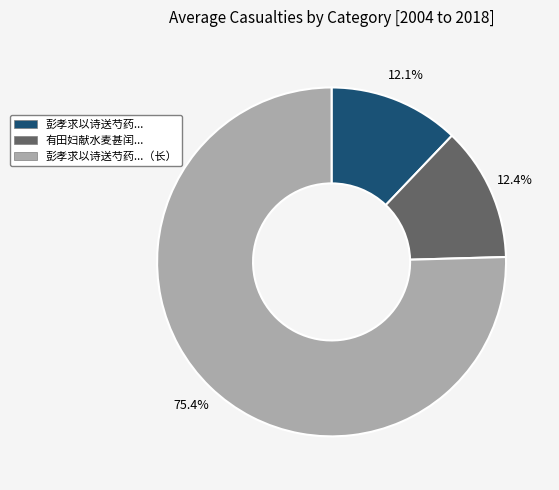

Does any single category account for the majority?

Yes